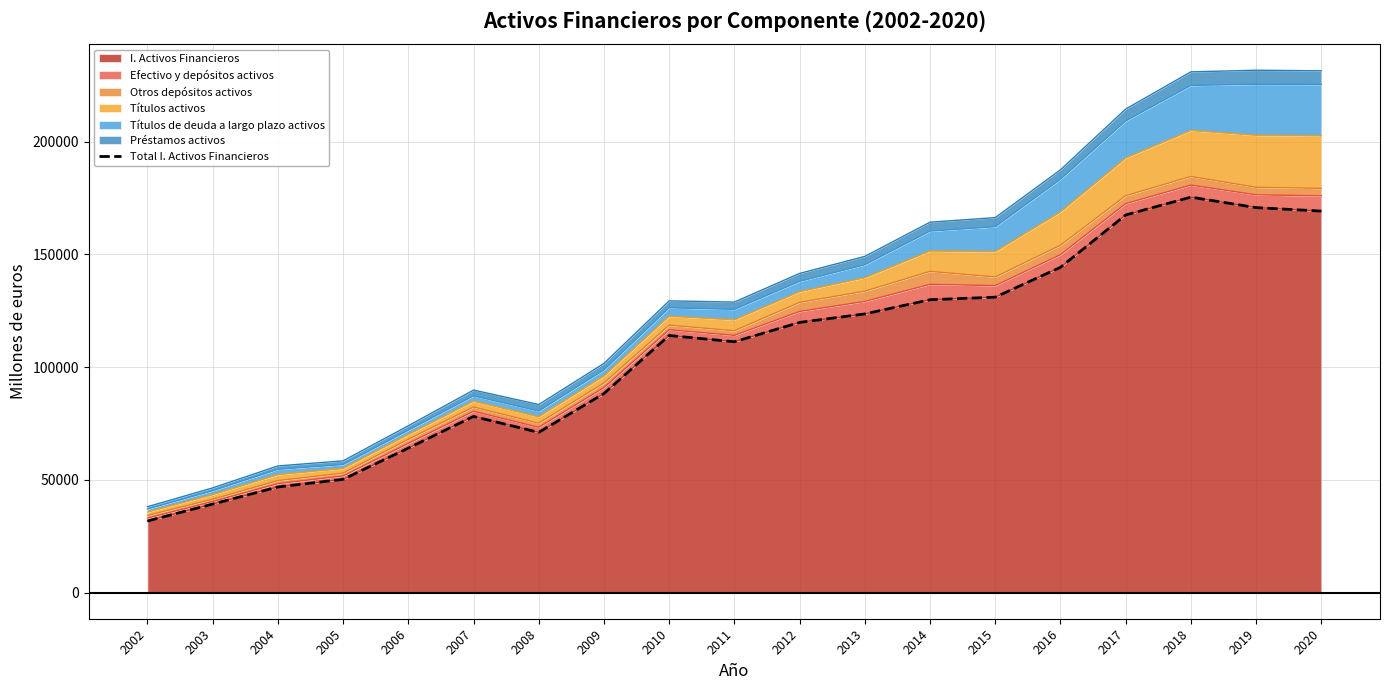

Which has a higher value, 2013 or 2003?

2013